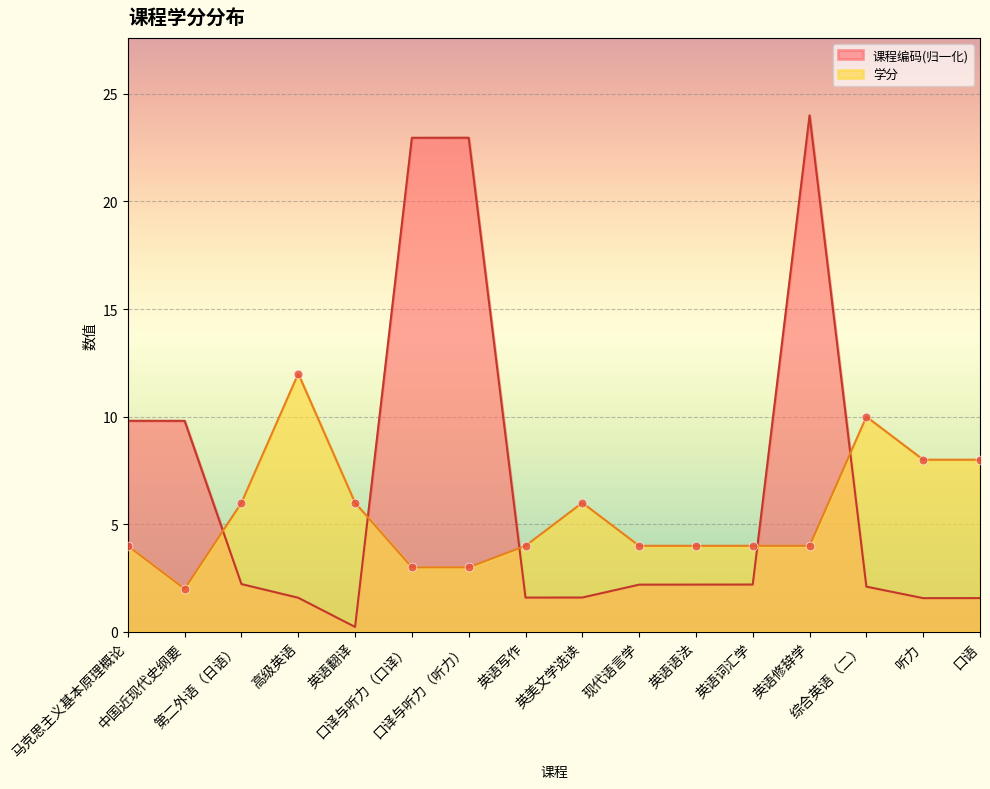

Which series reaches the maximum Y coordinate?

课程编码